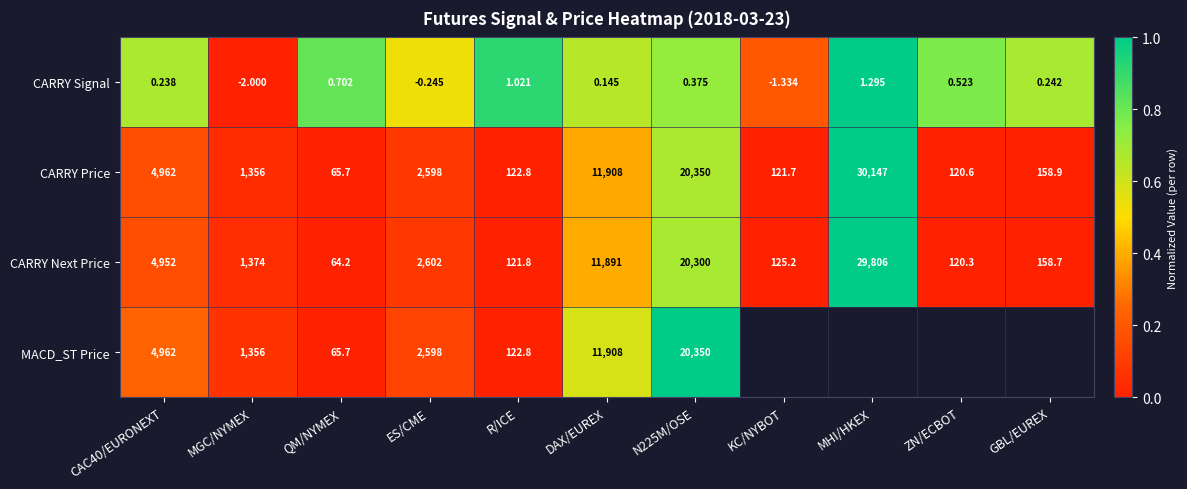

Is the value of CARRY Next Price at MHI/HKEX greater than the value of CARRY Price at N225M/OSE?

Yes